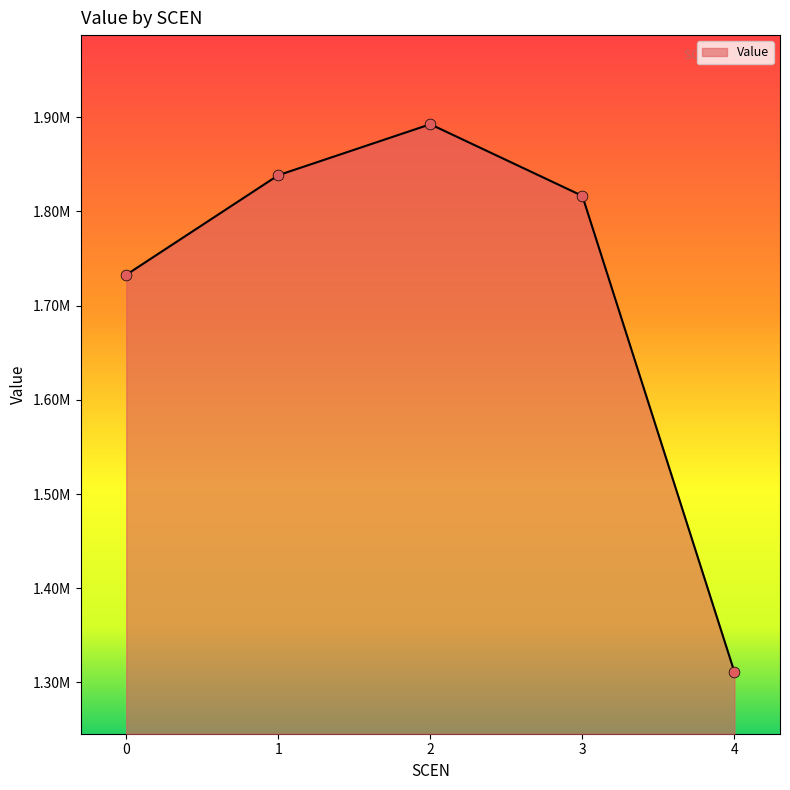

Does the chart have visible grid lines?

No